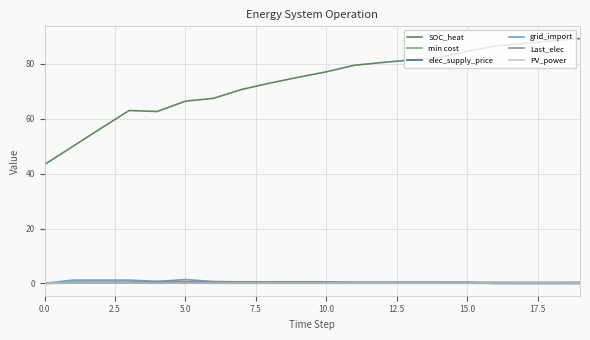

After their last crossing, which series has the higher values: Last_elec or min cost?

Last_elec